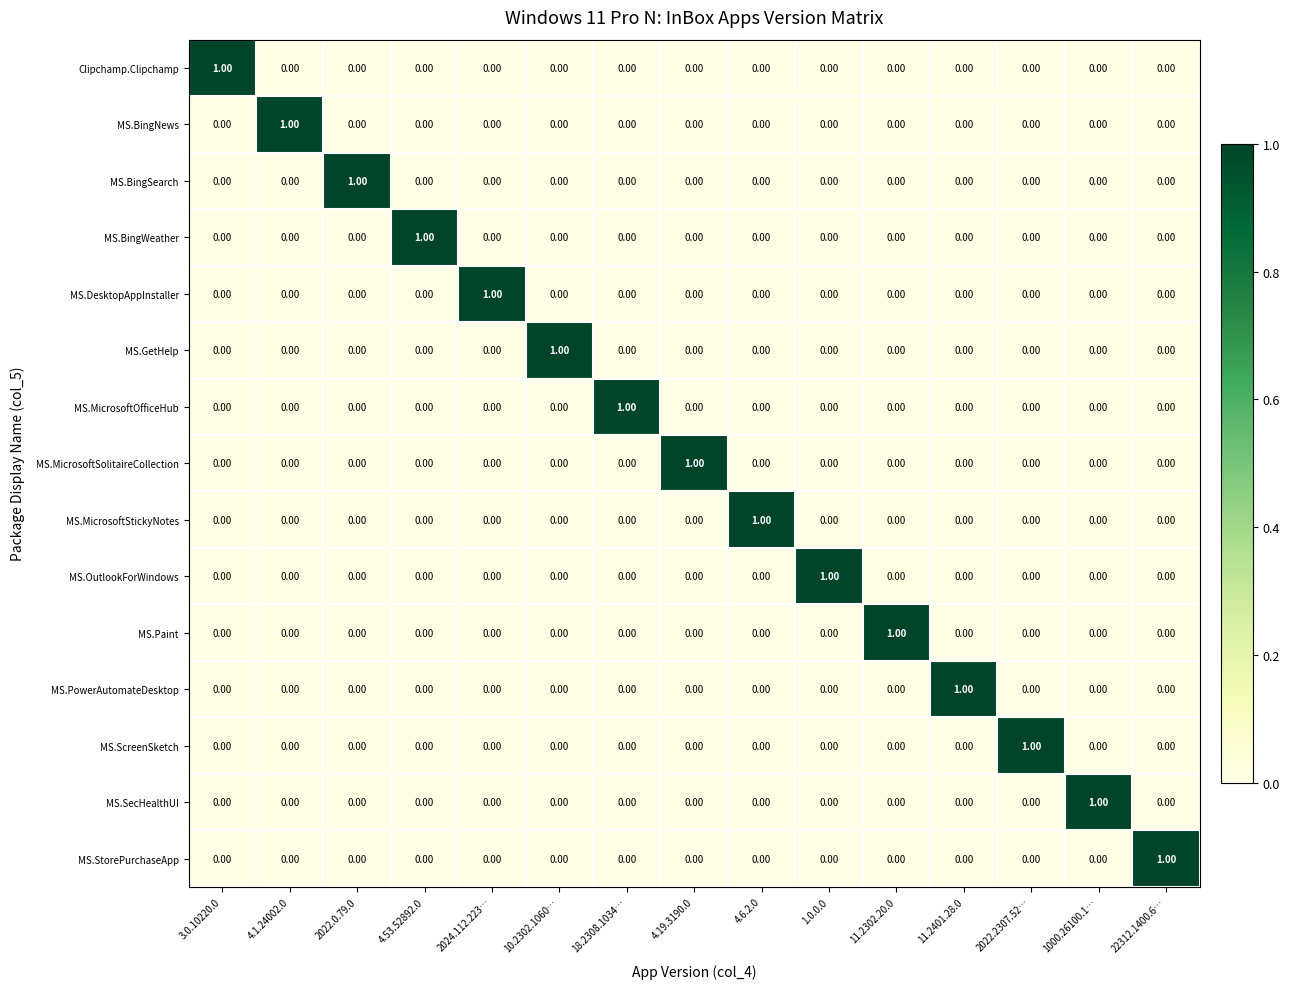

At how many categories does at least one series exceed 0?

15